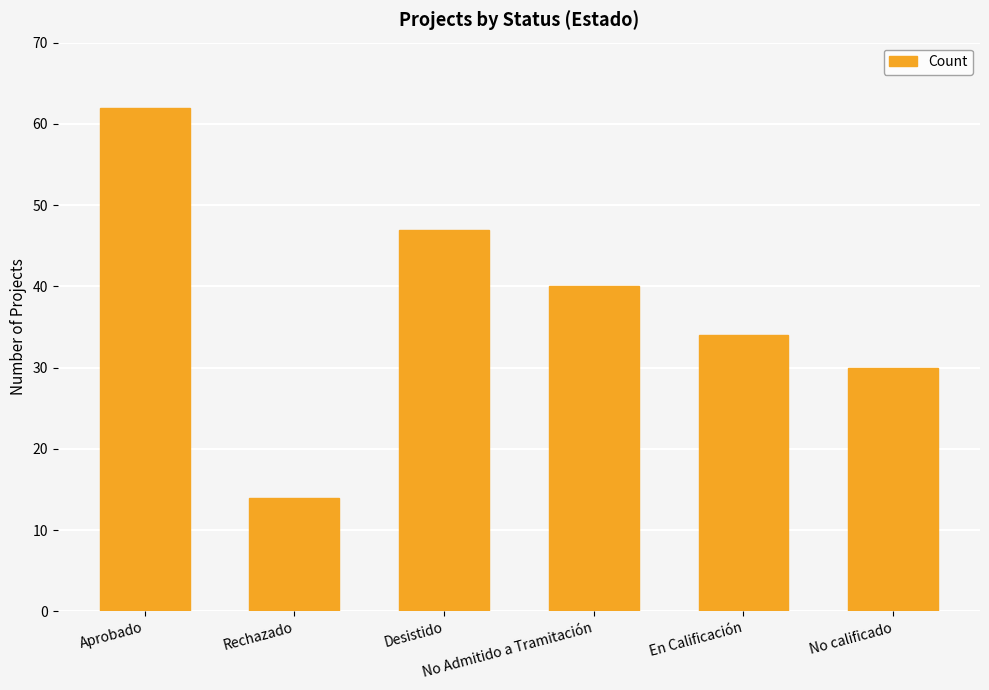

Reading left to right, transcribe all the data shown in this chart.

62	14	47	40	34	30